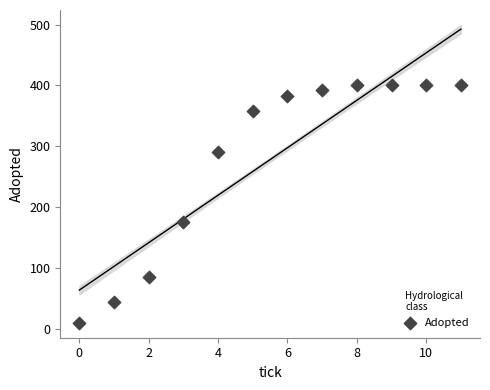

What Y value in the scatter plot is closest to 205?

175